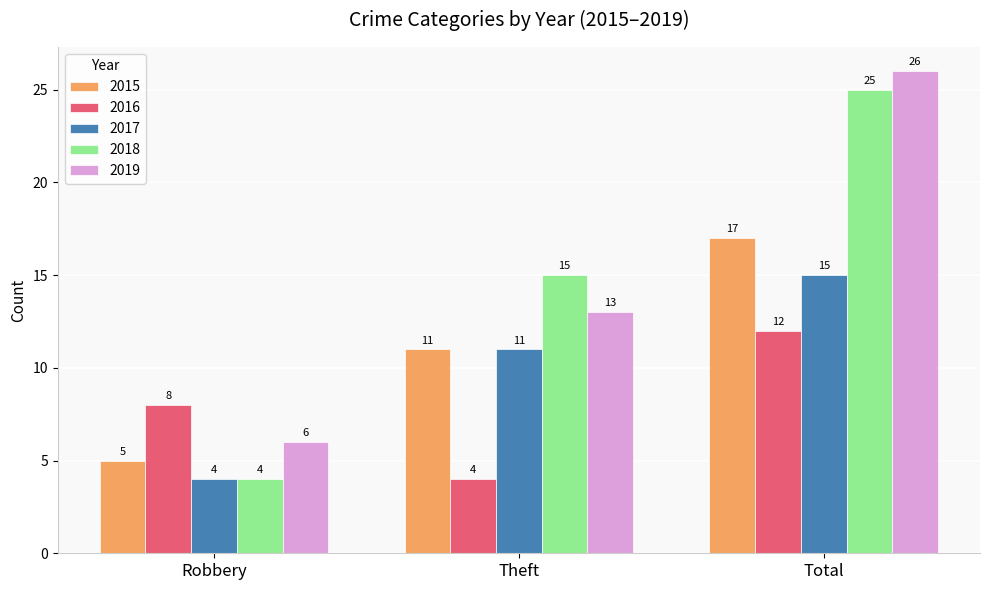

Which series has the largest total across all categories?

2019